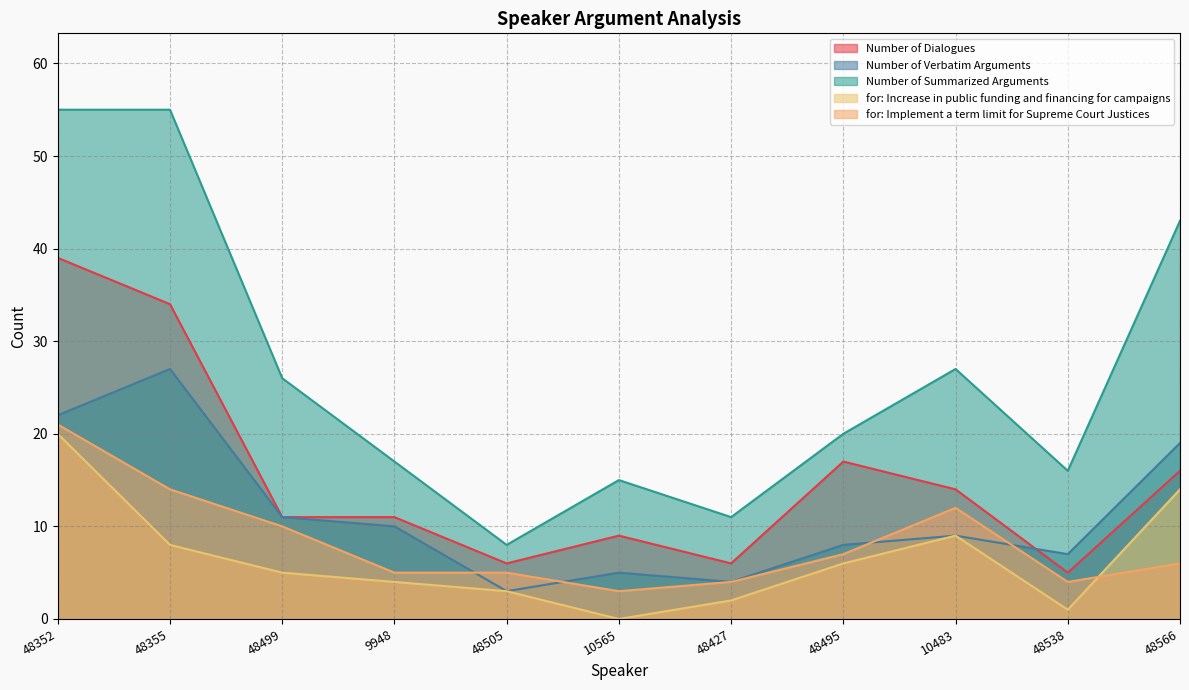

What is the sum of all for: Increase in public funding and financing for campaigns values?

72